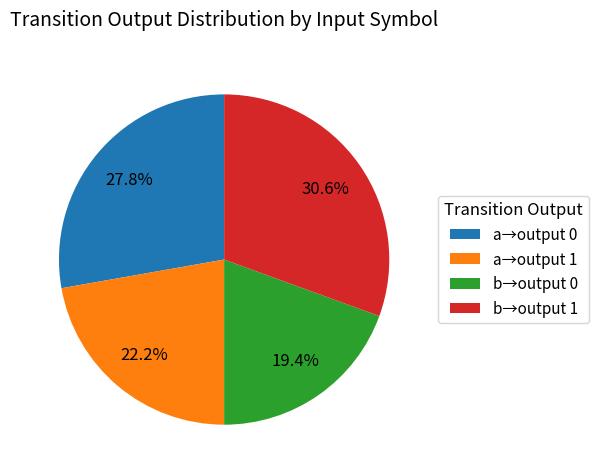

Does b→output 1 account for over 50% of the chart?

No